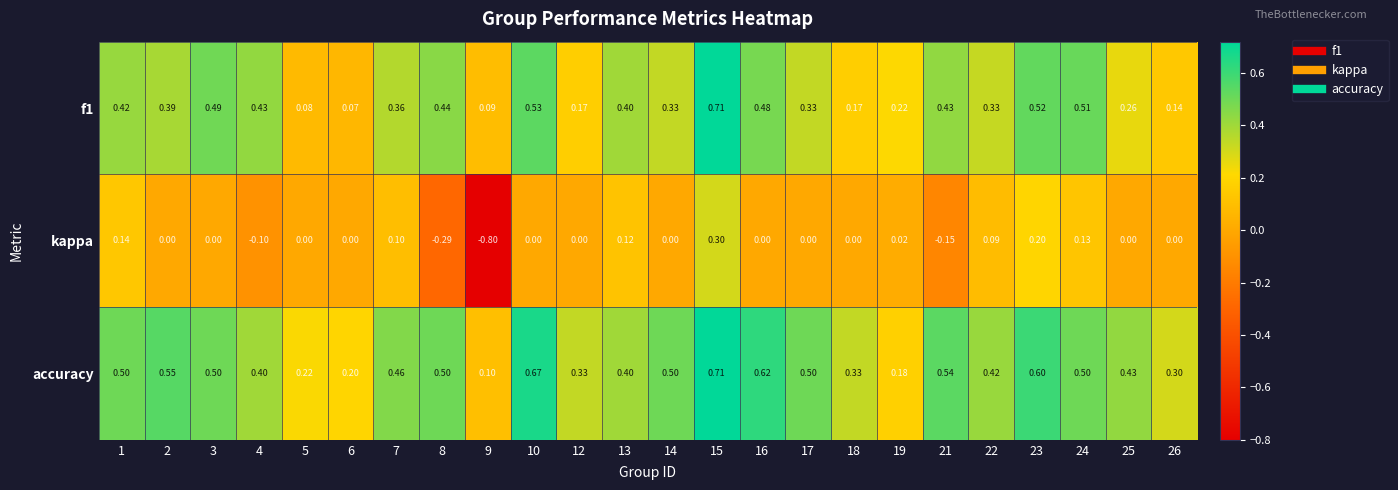

Is the value of accuracy at 5 greater than the value of f1 at 6?

Yes